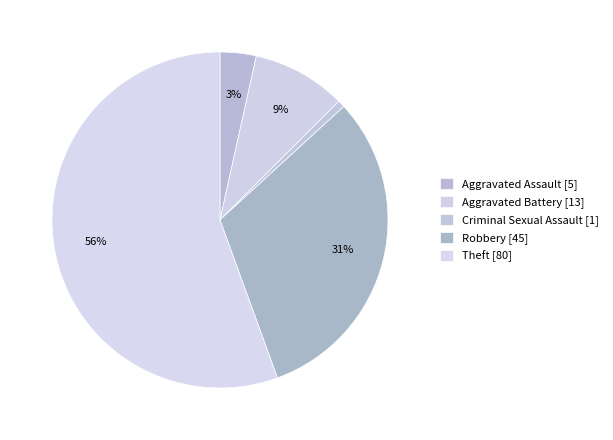

Between Aggravated Battery and Criminal Sexual Assault, which is larger?

Aggravated Battery